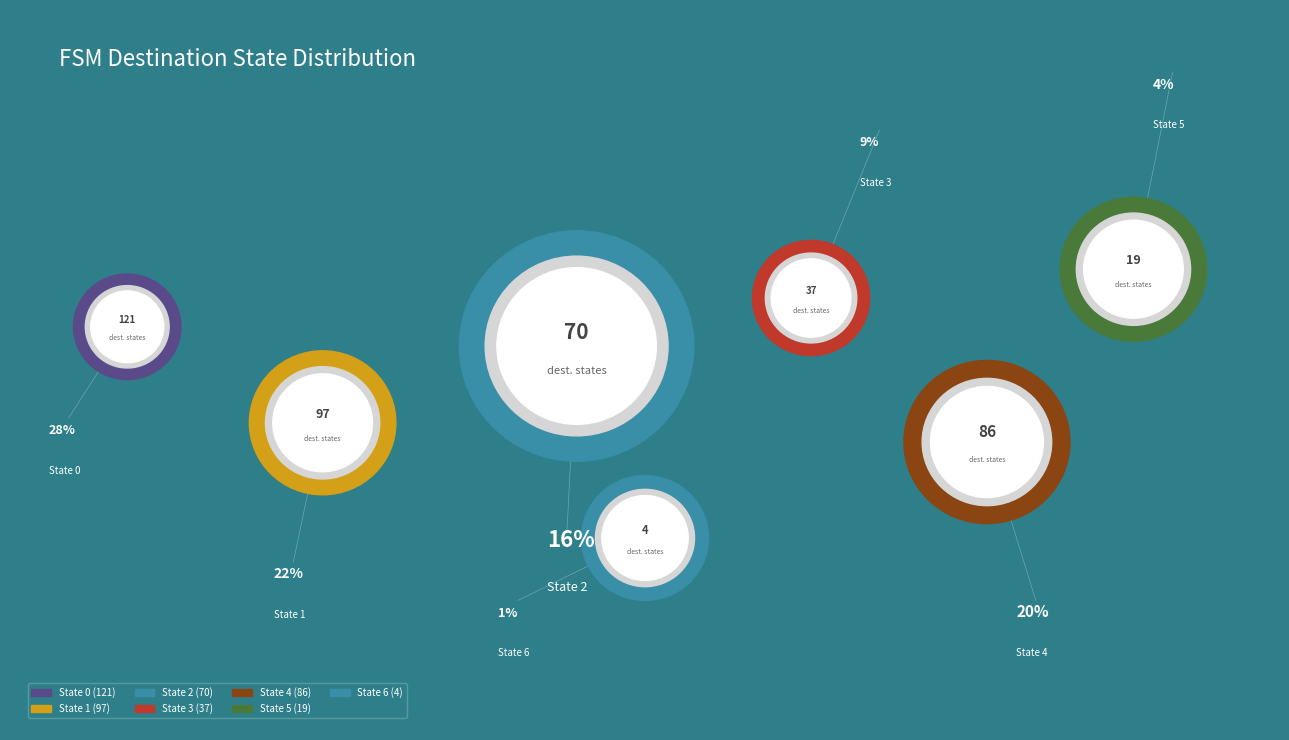

To the nearest percent, what portion does State 3 represent?

9%